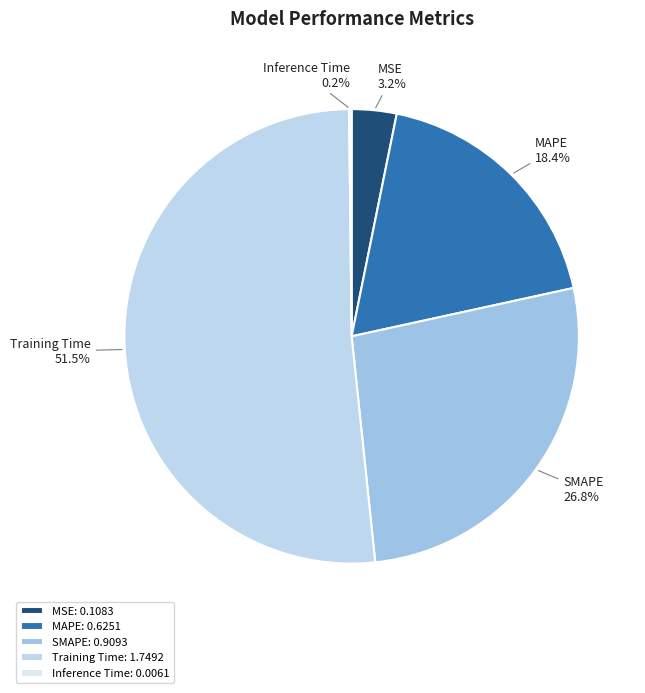

Do Training Time and MAPE together represent more than half of the pie?

Yes